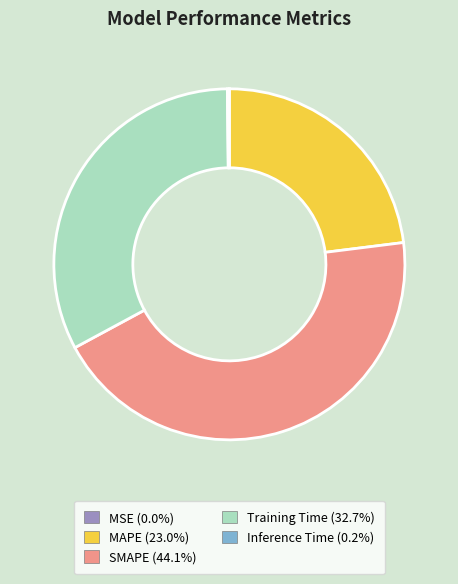

Between SMAPE and Training Time, which is larger?

SMAPE